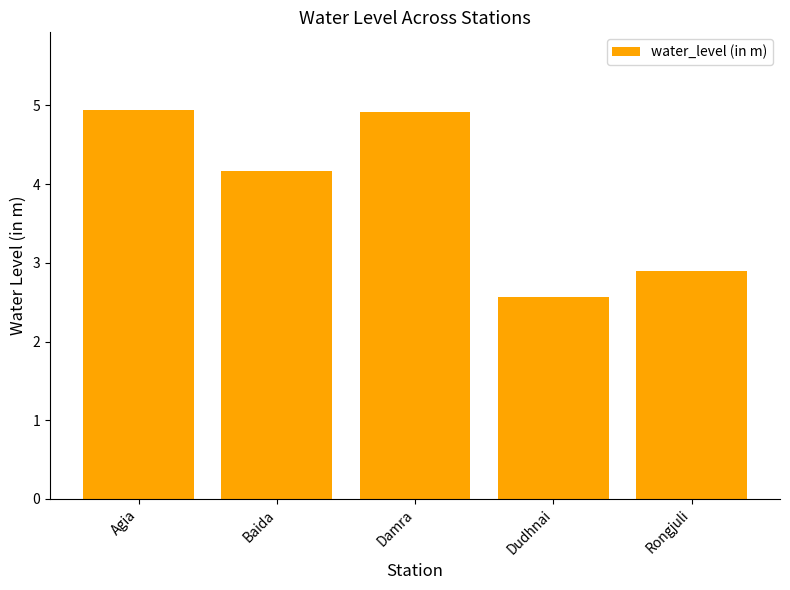

Is it true that the value at Damra is 4.9?

True